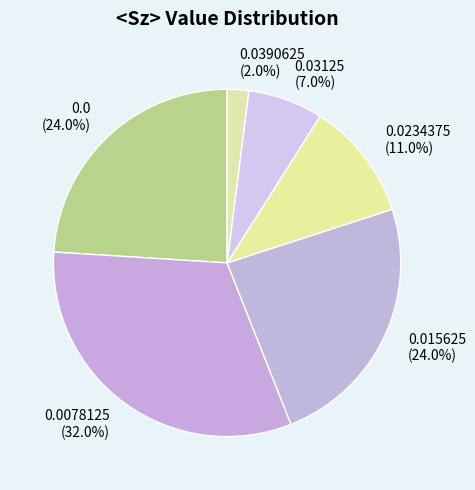

Is there any slice that represents more than half of the pie?

No